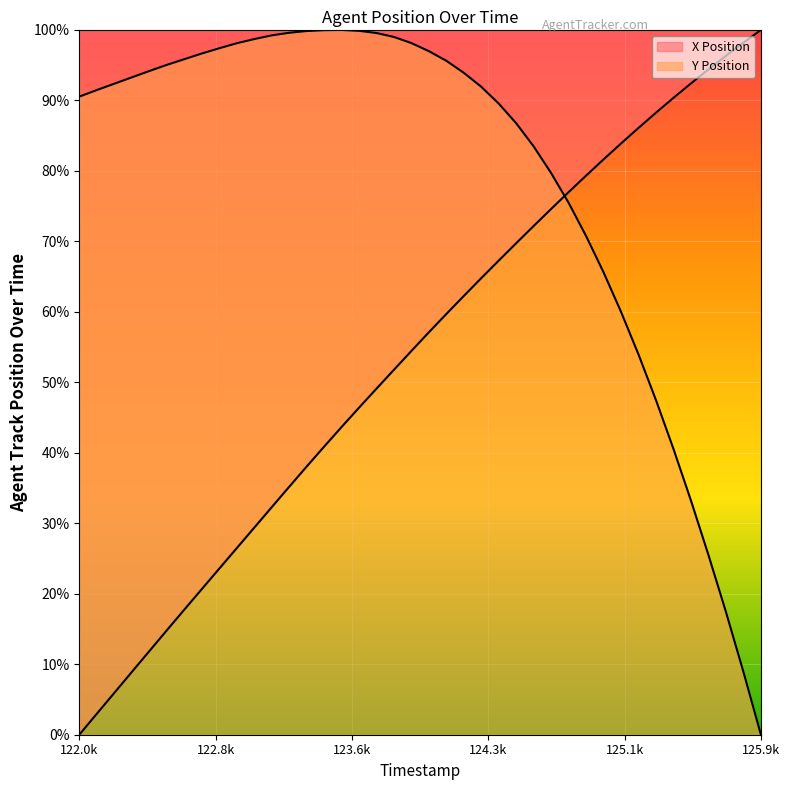

How many times do Y Position and X Position cross each other?

1